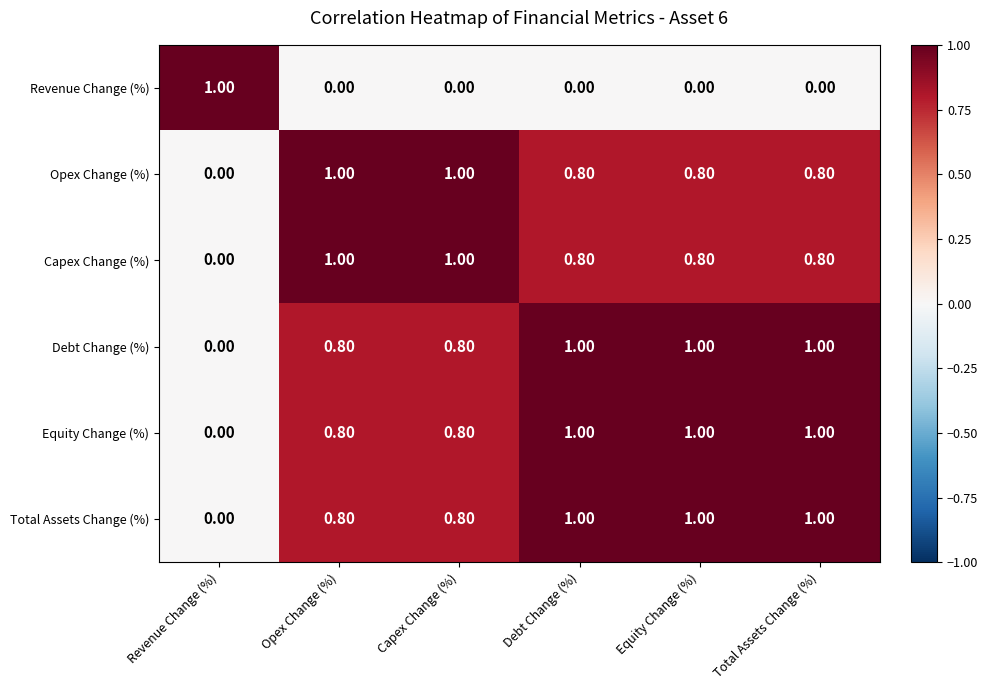

What is the difference between the Opex Change (%) values at Equity Change (%) and Revenue Change (%)?

0.8